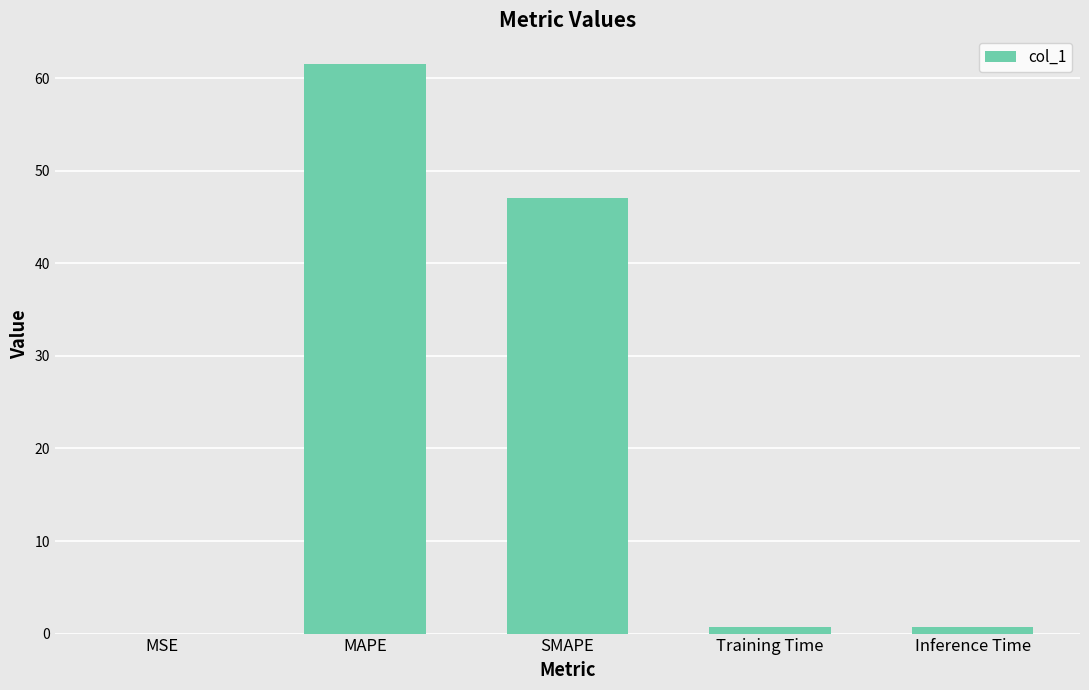

The value at Inference Time is 0.7. True or false?

True